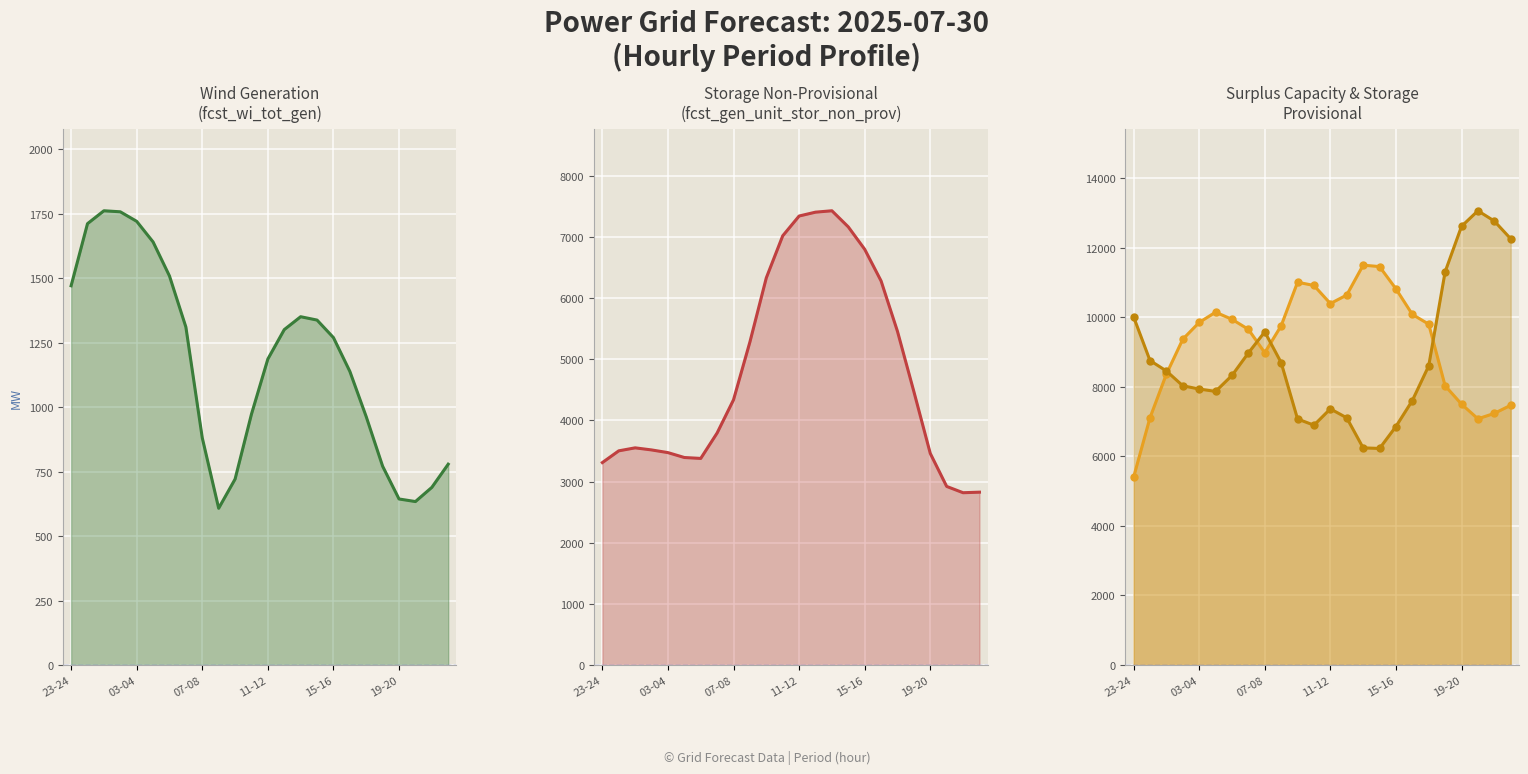

What position from the left is 10-11?

12